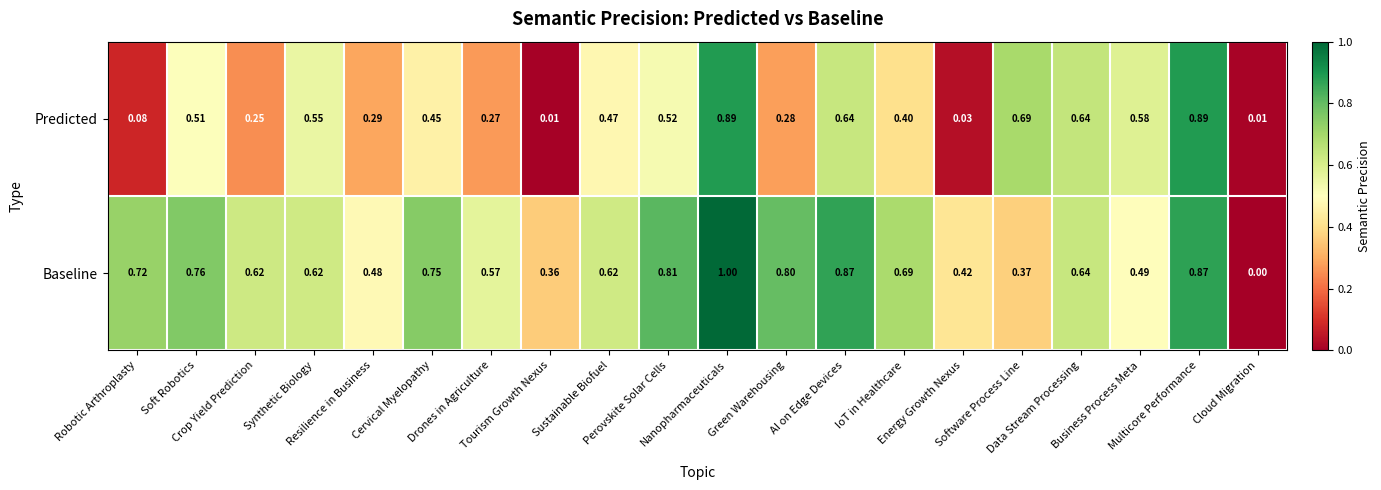

Which series has the widest spread of values?

Baseline